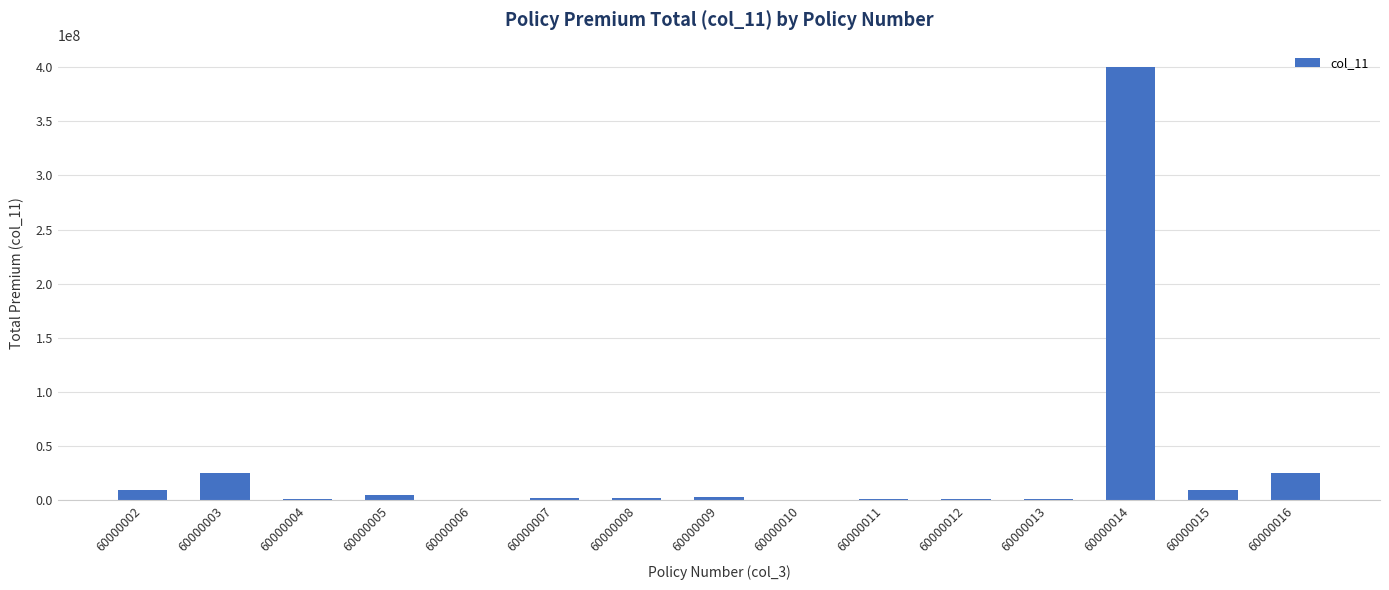

What is the maximum value shown in the chart?

400019500